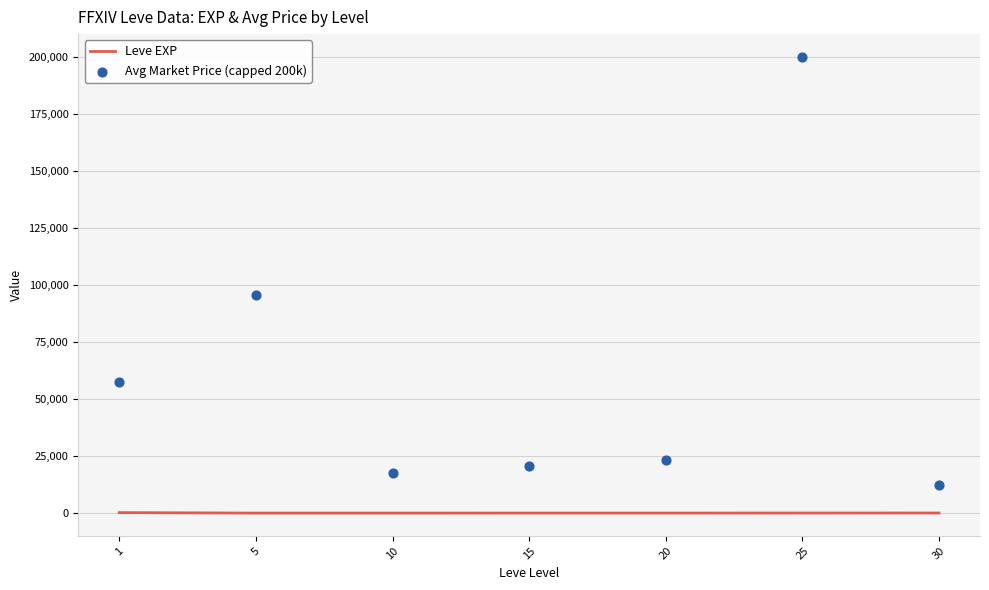

What are all the series names shown in the legend?

Leve EXP, Avg Market Price (capped 200k)